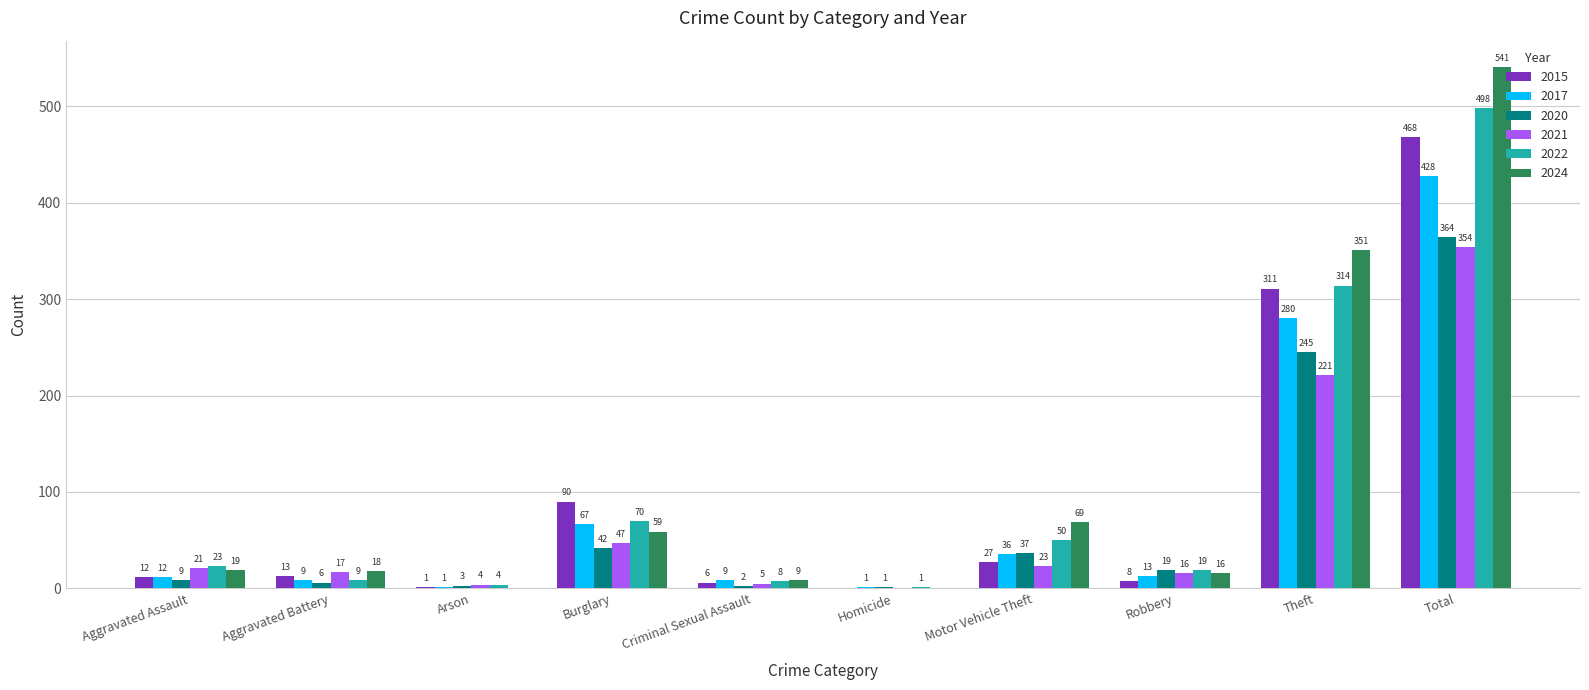

Reading left to right, transcribe all the data shown in this chart.

2015: Aggravated Assault=12	Aggravated Battery=13	Arson=1	Burglary=90	Criminal Sexual Assault=6	Homicide=0	Motor Vehicle Theft=27	Robbery=8	Theft=311	Total=468
2017: Aggravated Assault=12	Aggravated Battery=9	Arson=1	Burglary=67	Criminal Sexual Assault=9	Homicide=1	Motor Vehicle Theft=36	Robbery=13	Theft=280	Total=428
2020: Aggravated Assault=9	Aggravated Battery=6	Arson=3	Burglary=42	Criminal Sexual Assault=2	Homicide=1	Motor Vehicle Theft=37	Robbery=19	Theft=245	Total=364
2021: Aggravated Assault=21	Aggravated Battery=17	Arson=4	Burglary=47	Criminal Sexual Assault=5	Homicide=0	Motor Vehicle Theft=23	Robbery=16	Theft=221	Total=354
2022: Aggravated Assault=23	Aggravated Battery=9	Arson=4	Burglary=70	Criminal Sexual Assault=8	Homicide=1	Motor Vehicle Theft=50	Robbery=19	Theft=314	Total=498
2024: Aggravated Assault=19	Aggravated Battery=18	Arson=0	Burglary=59	Criminal Sexual Assault=9	Homicide=0	Motor Vehicle Theft=69	Robbery=16	Theft=351	Total=541